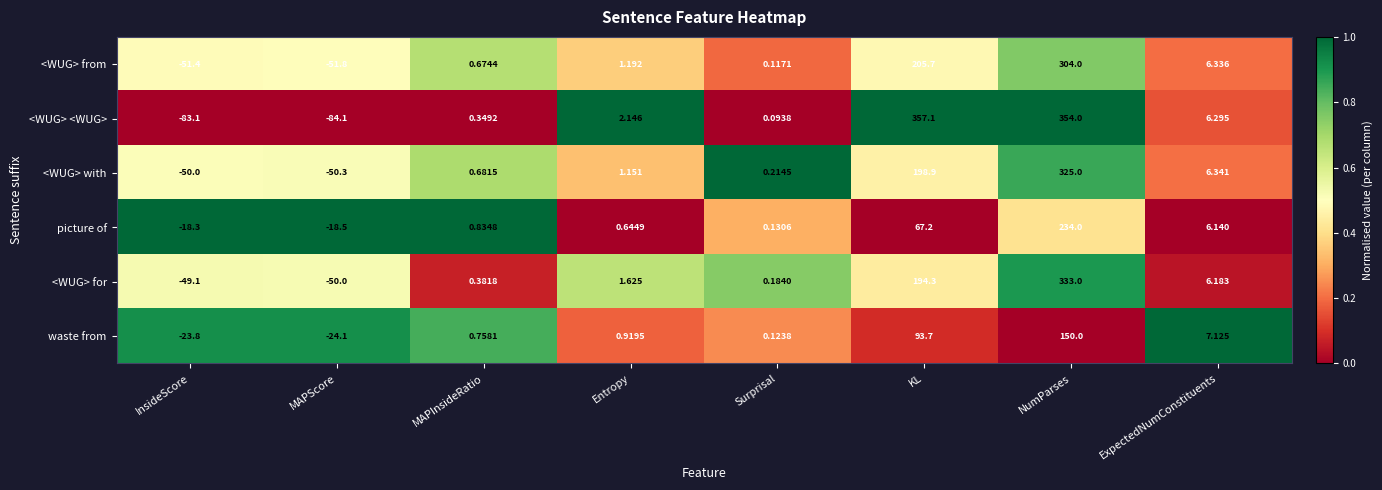

Which category has the lowest value across all series?

MAPScore